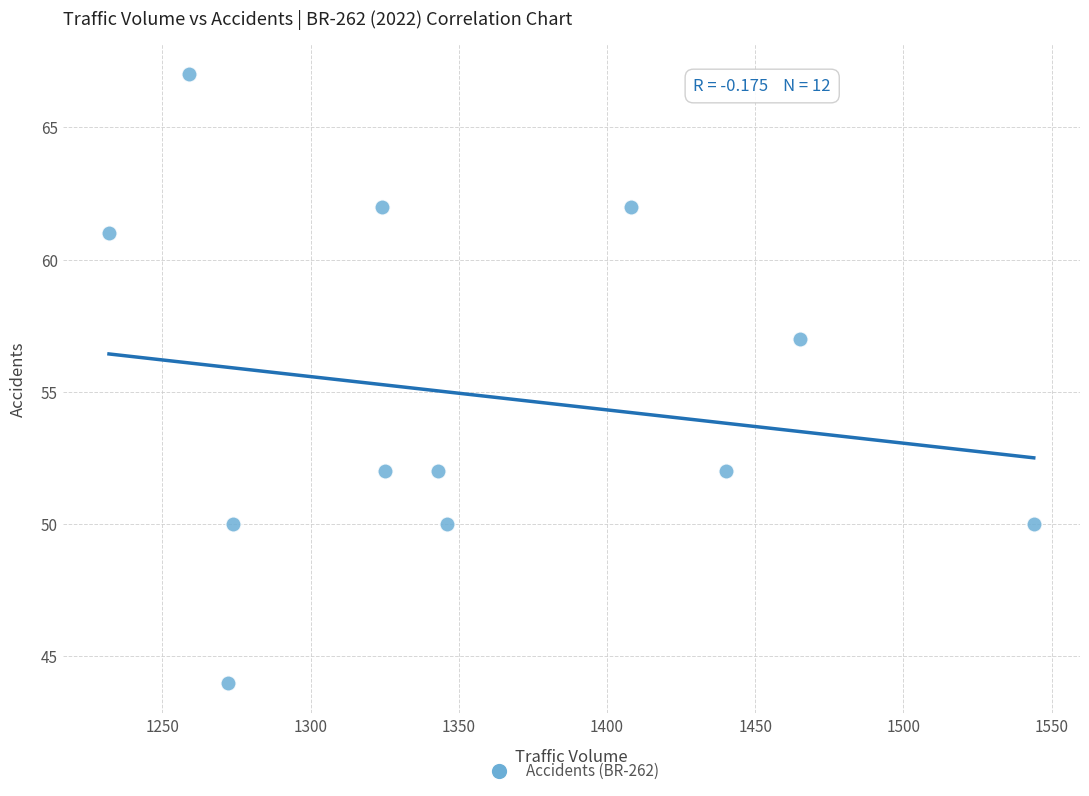

What is the range of Y values (max minus min)?

23